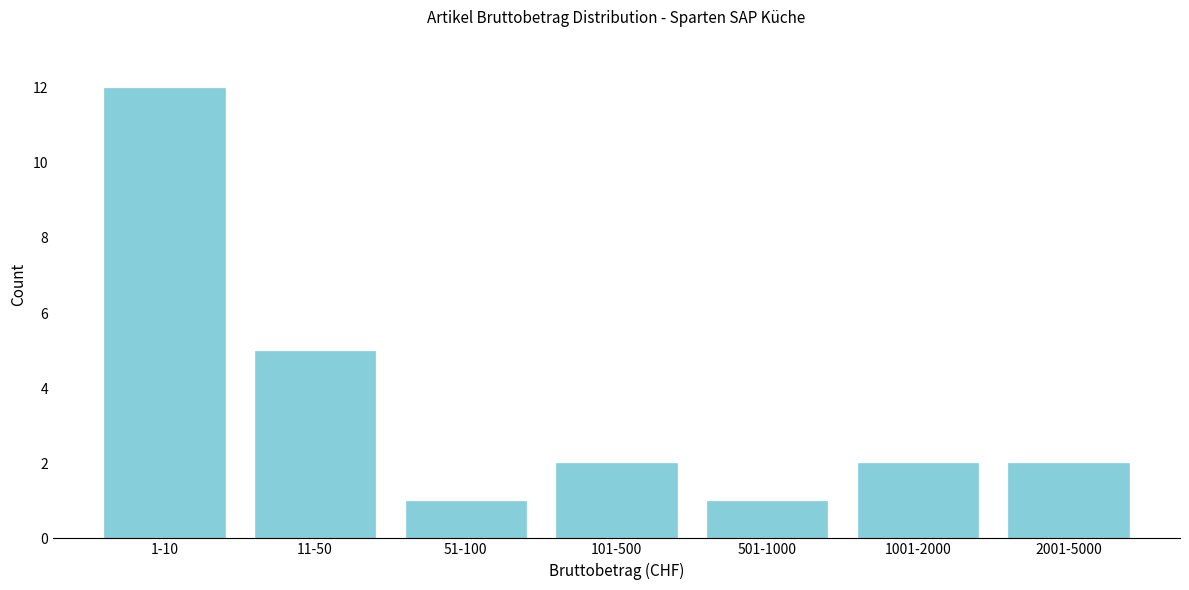

Reading left to right, what are all the values shown in this chart?

12	5	1	2	1	2	2